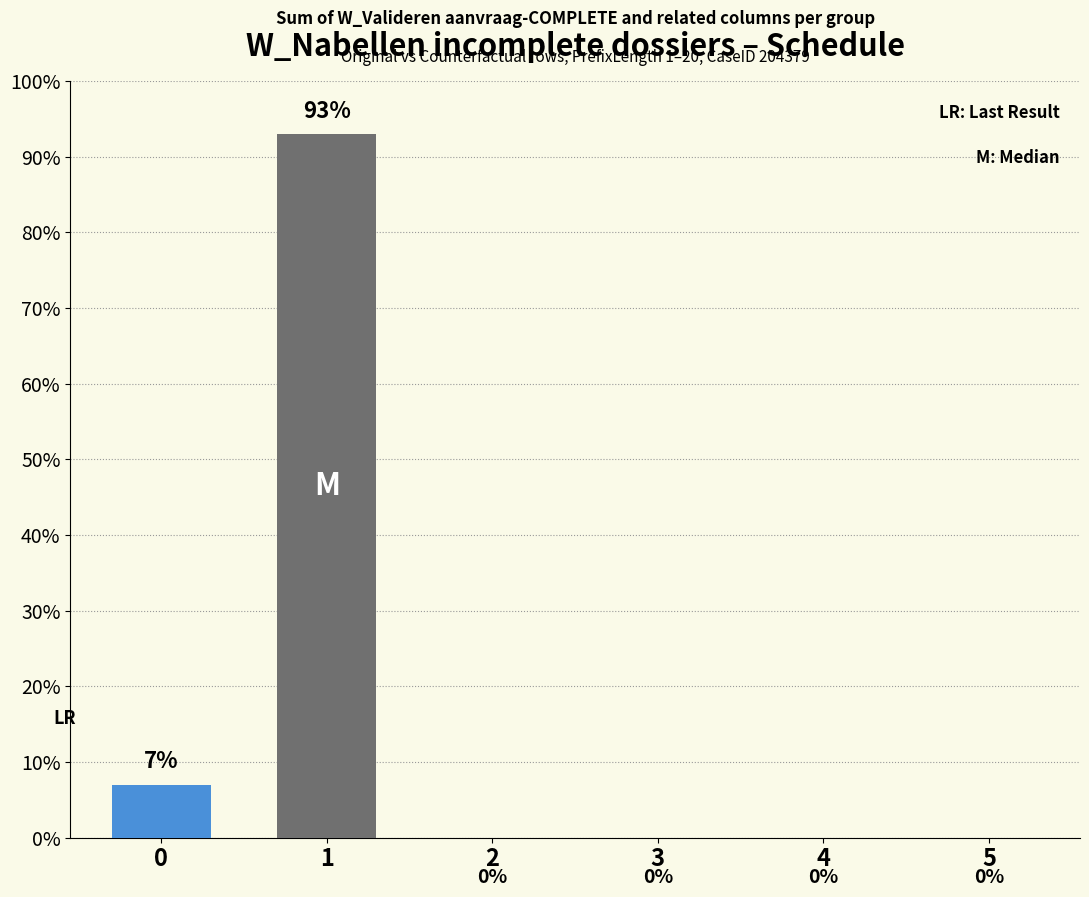

What is the maximum value shown in the chart?

93